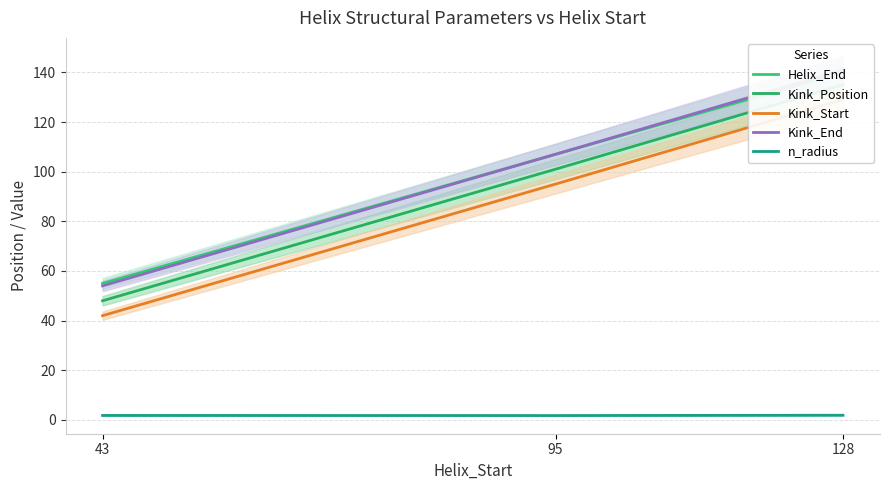

How many series are shown in this chart?

5